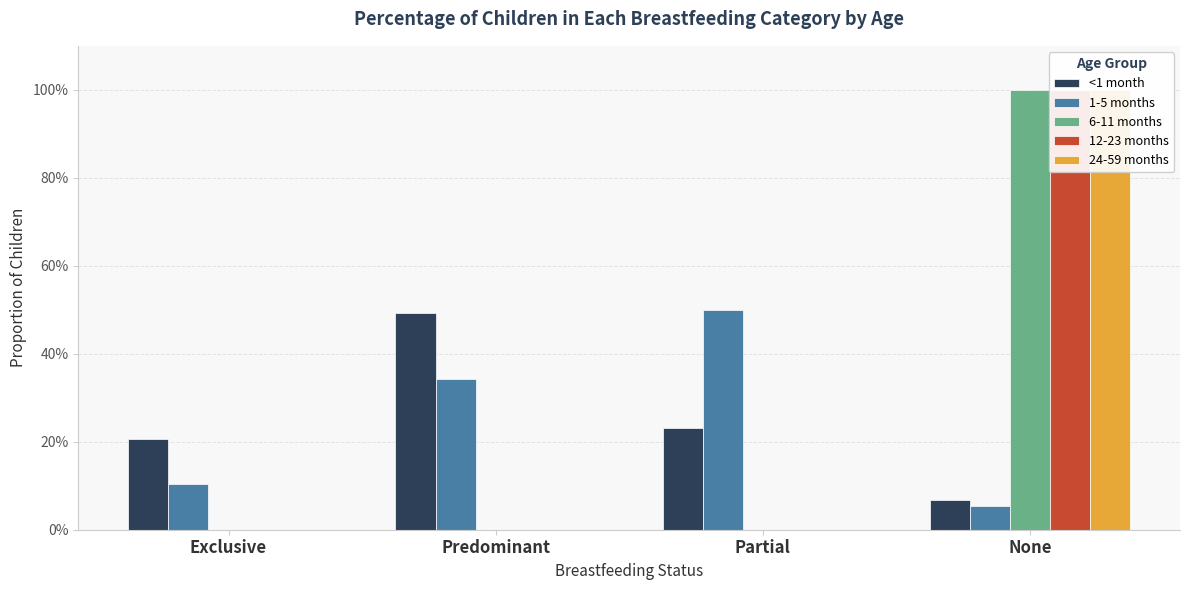

What is the label of the 4th bar from the right?

Exclusive